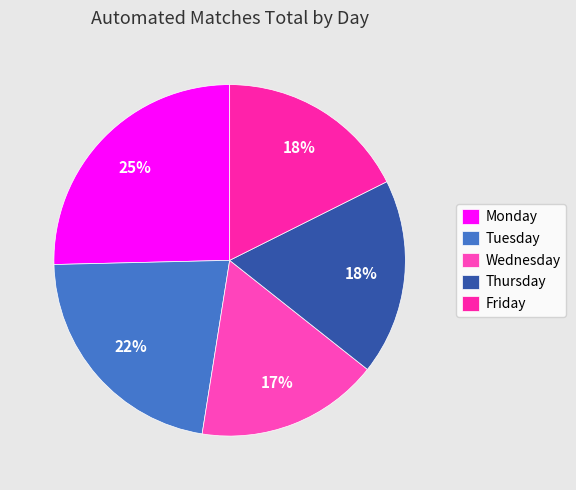

What is the change in value from Wednesday to Thursday?

+64